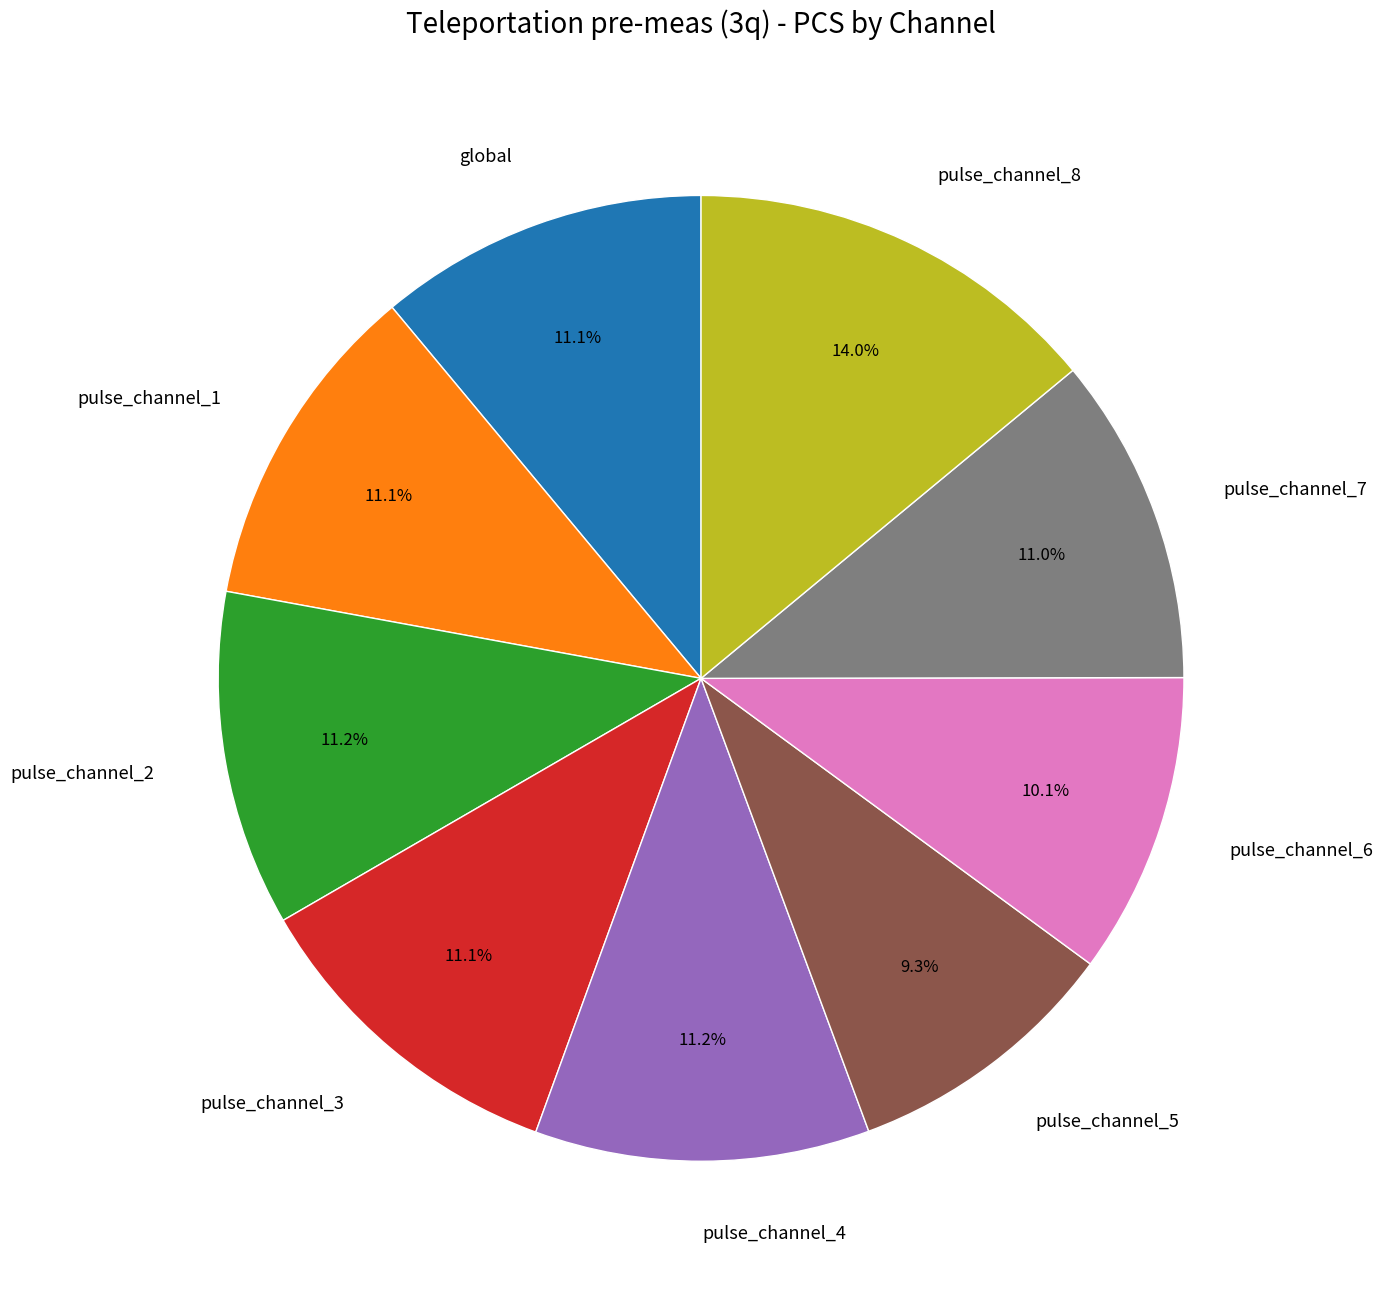

Do pulse_channel_6 and pulse_channel_1 together represent more than half of the pie?

No